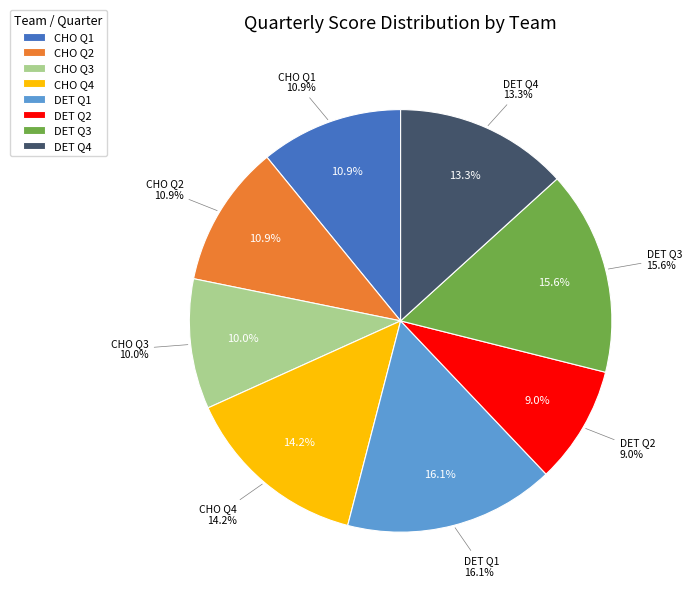

What is the smallest slice in the pie chart?

DET Q2